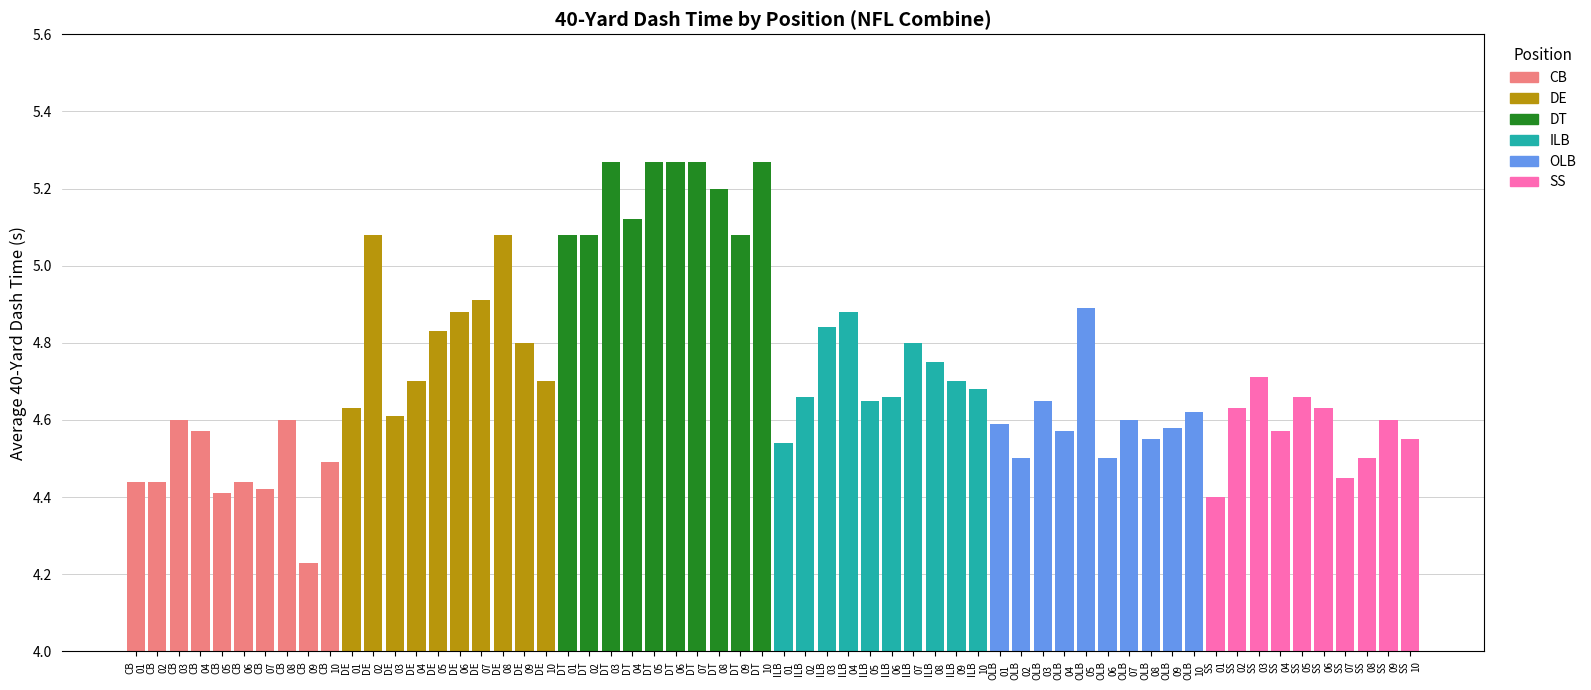

Which series has the largest total across all categories?

DT